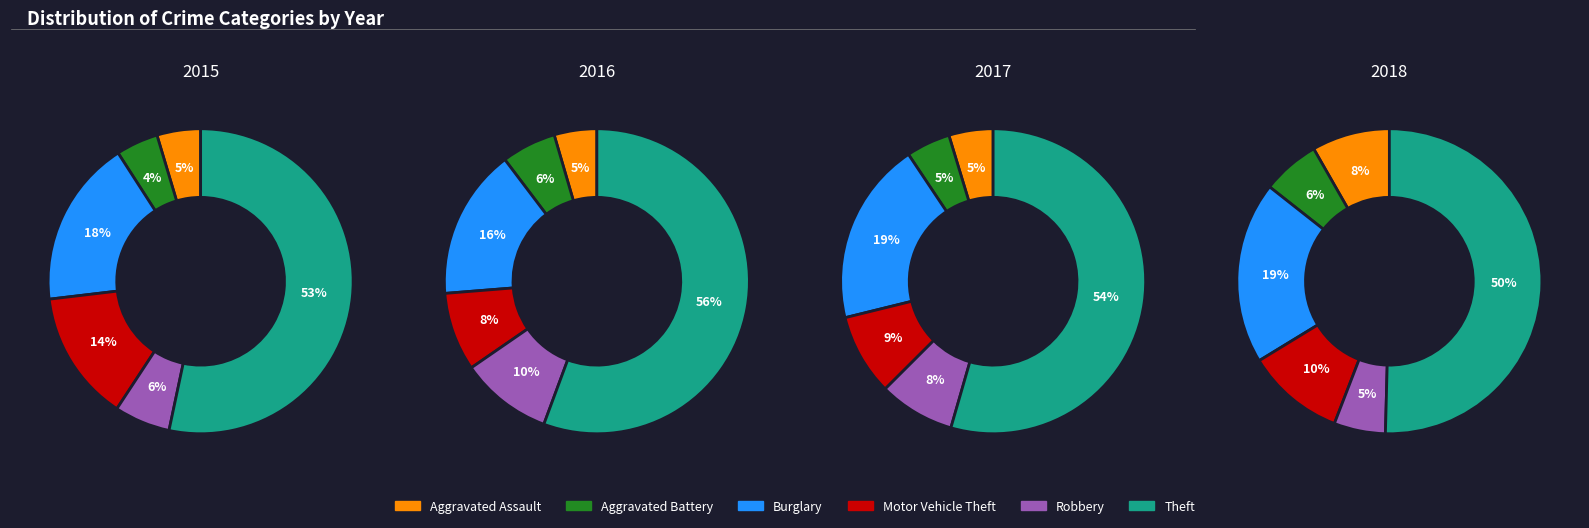

True or false: 1 accounts for 17% of the total.

False